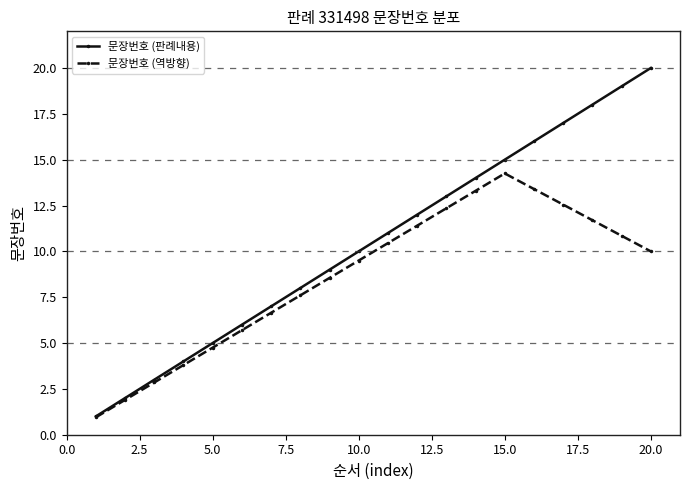

How many lines are shown in the chart?

2